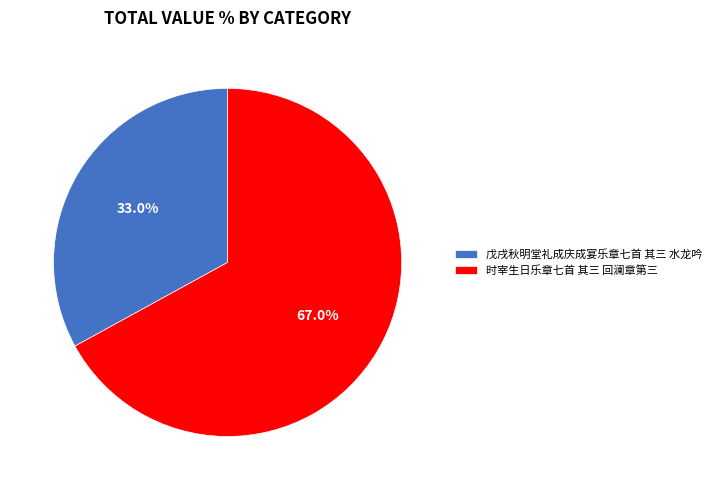

Is it true that 时宰生日乐章七首 其三 回澜章第三 is 67% of the pie?

True